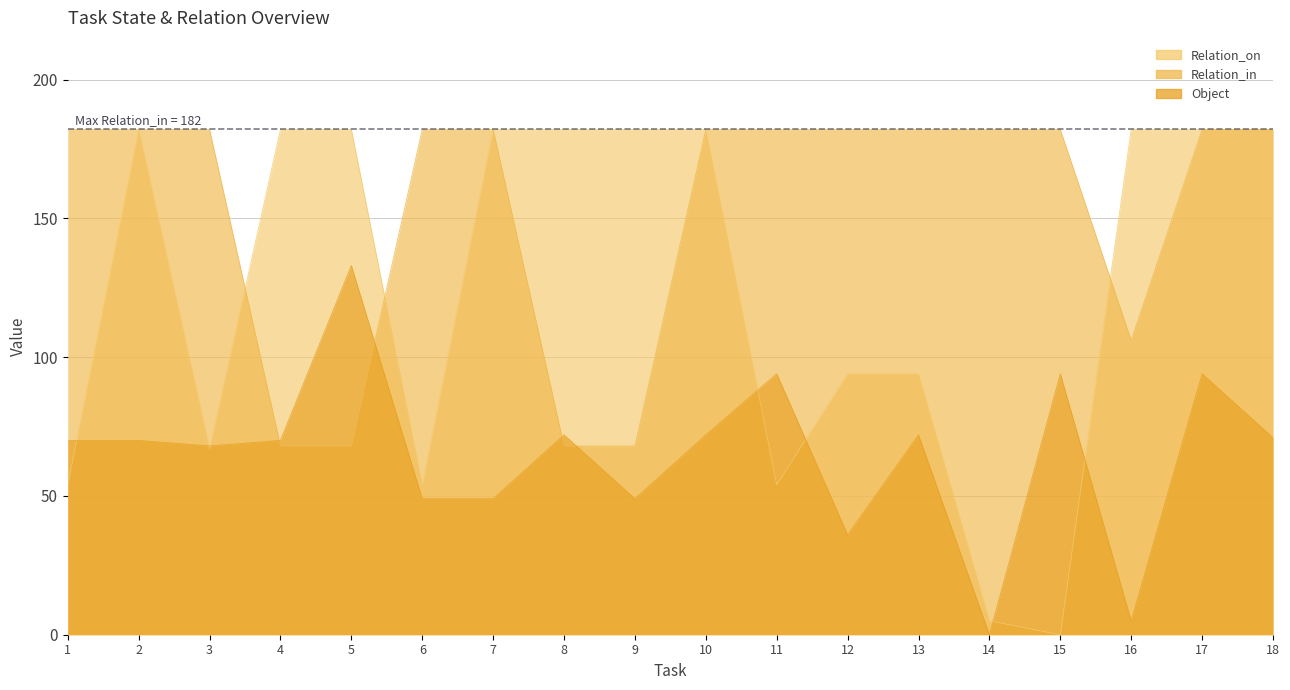

What is the value of the Object point at the 17th from the left?

94